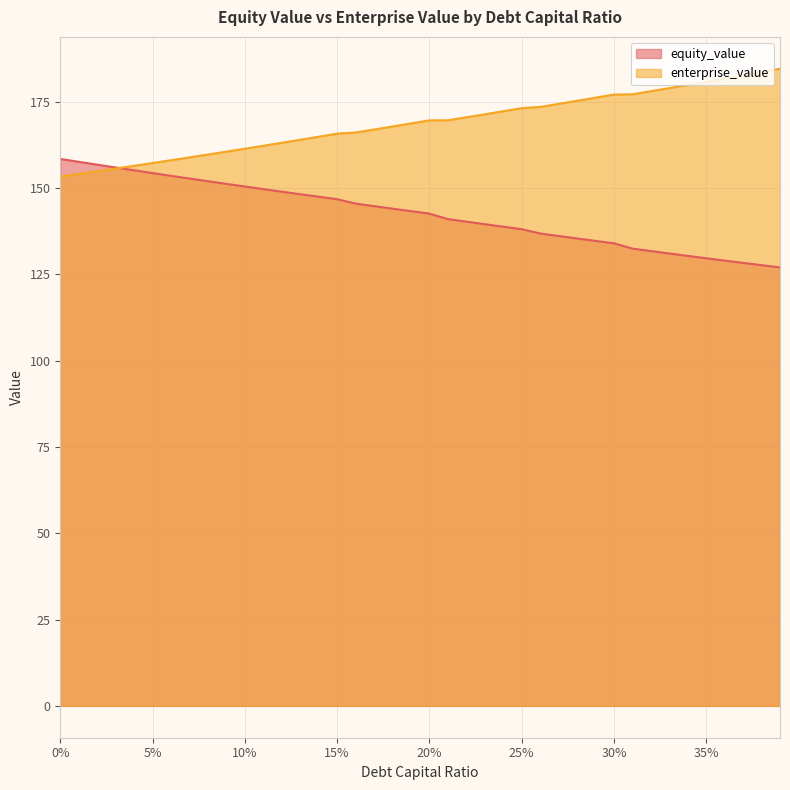

What is the difference between the equity_value values at 0.12 and 0.06?

4.6